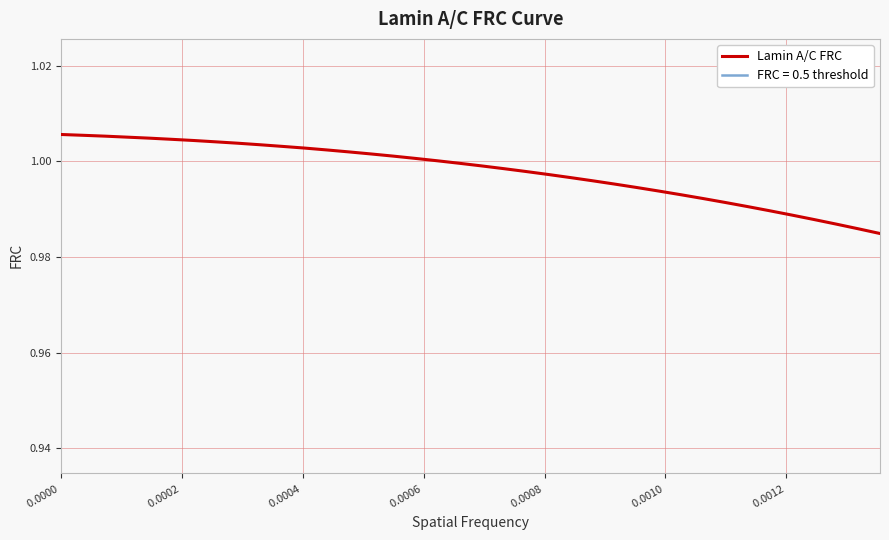

What is the average value?

1.0